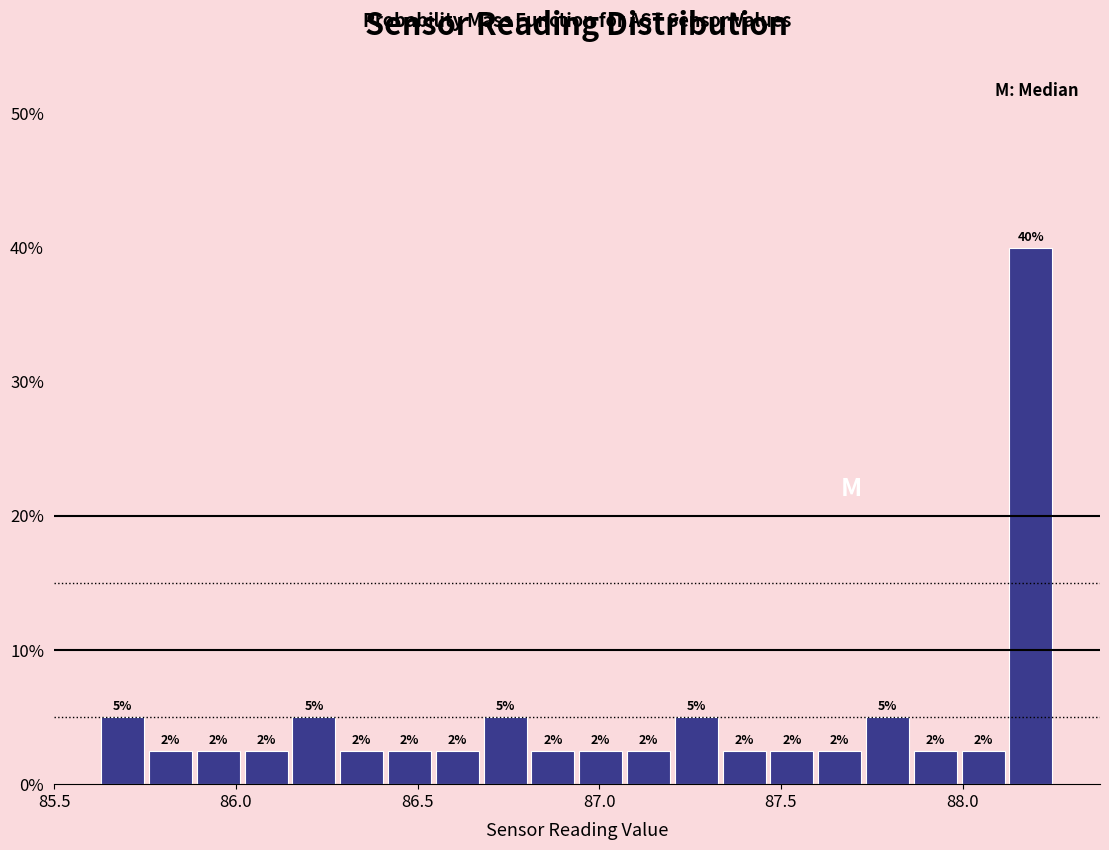

Read against the x-axis, roughly where is the centre of the tallest bar?

88.20